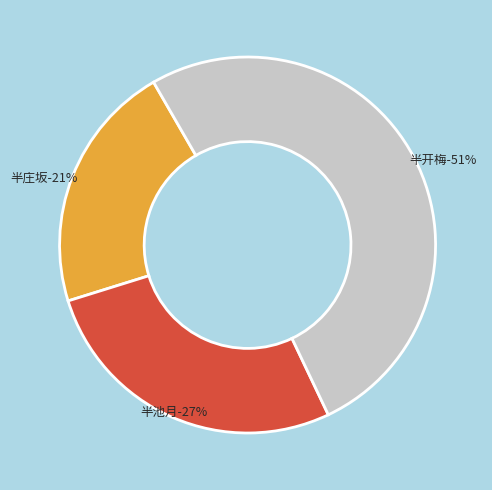

To the nearest percent, what percentage of the pie is 真寂八景 其八 半池月?

27%